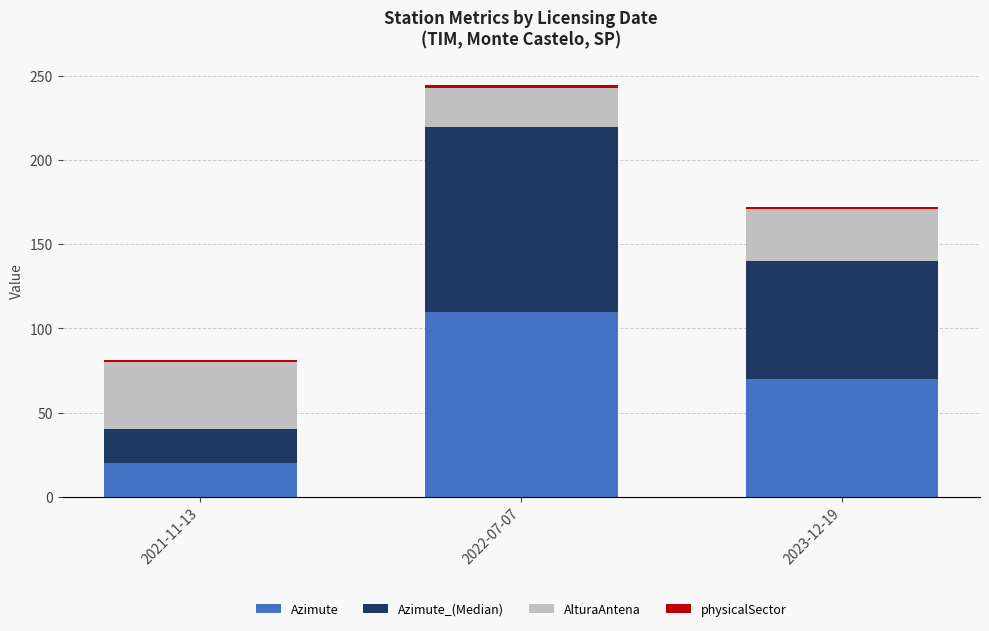

What is the lowest value of the Azimute series?

20